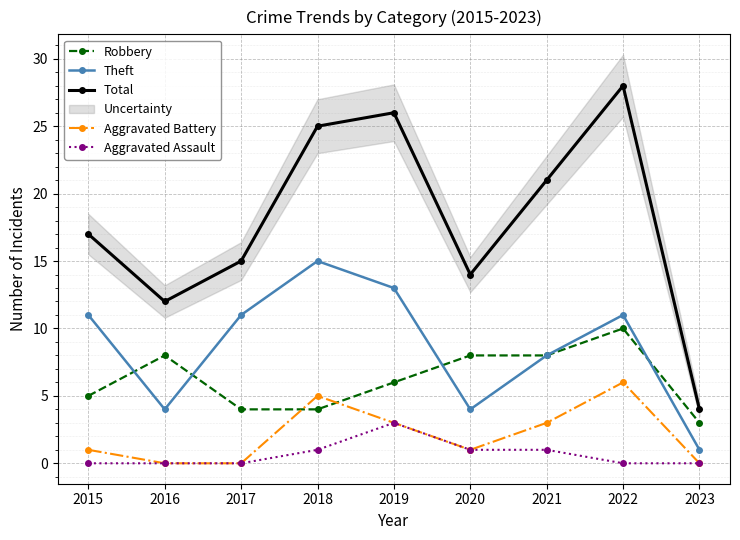

Which label corresponds to the largest value in the chart?

2022